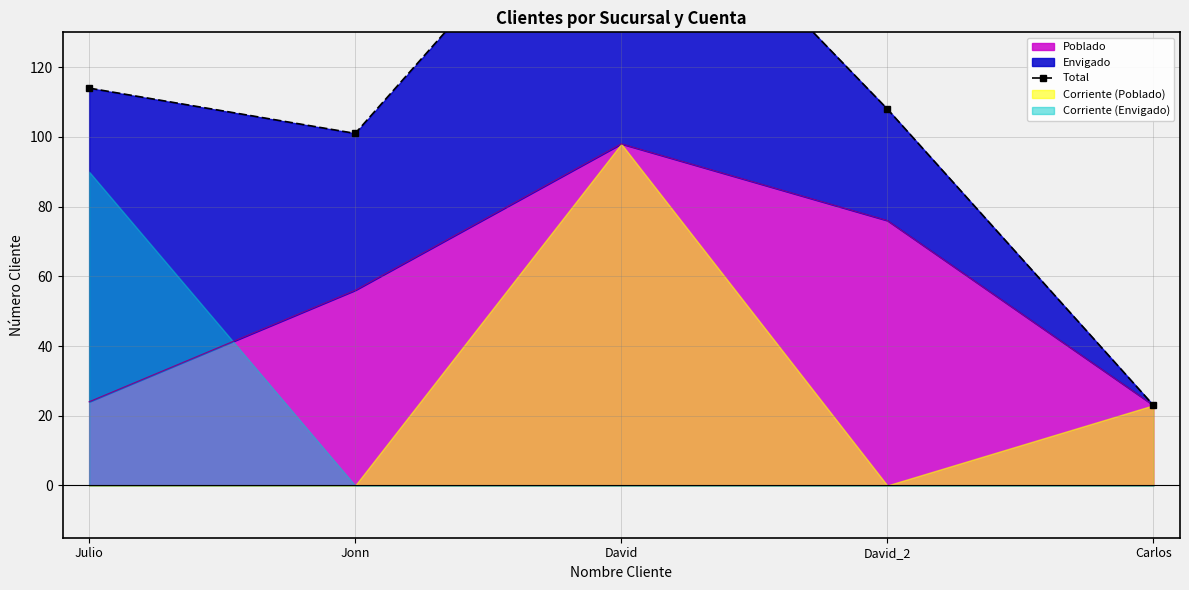

Is it true that the value at David_2 is 108?

True